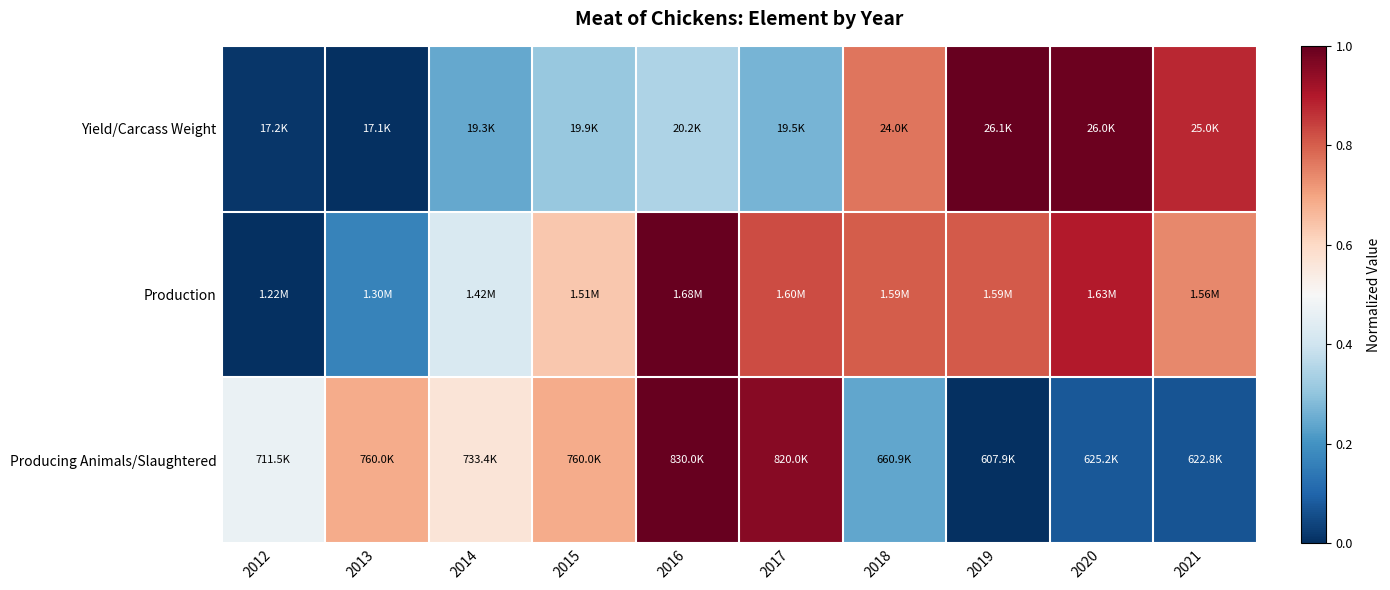

What is the spread (max minus min) of values at 2013?

0.7